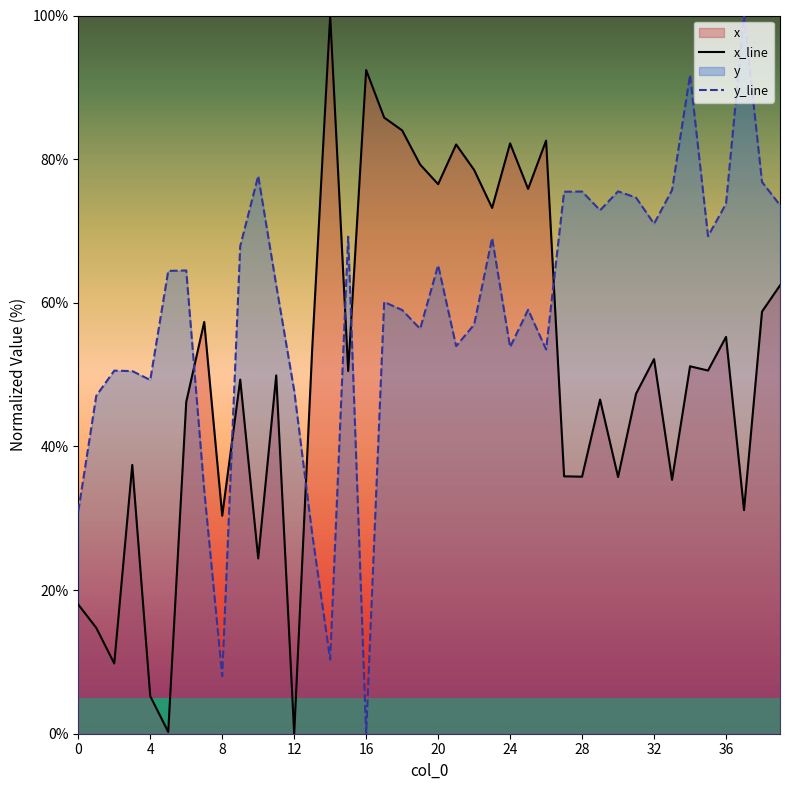

How many data points in x_line are above 50?

21